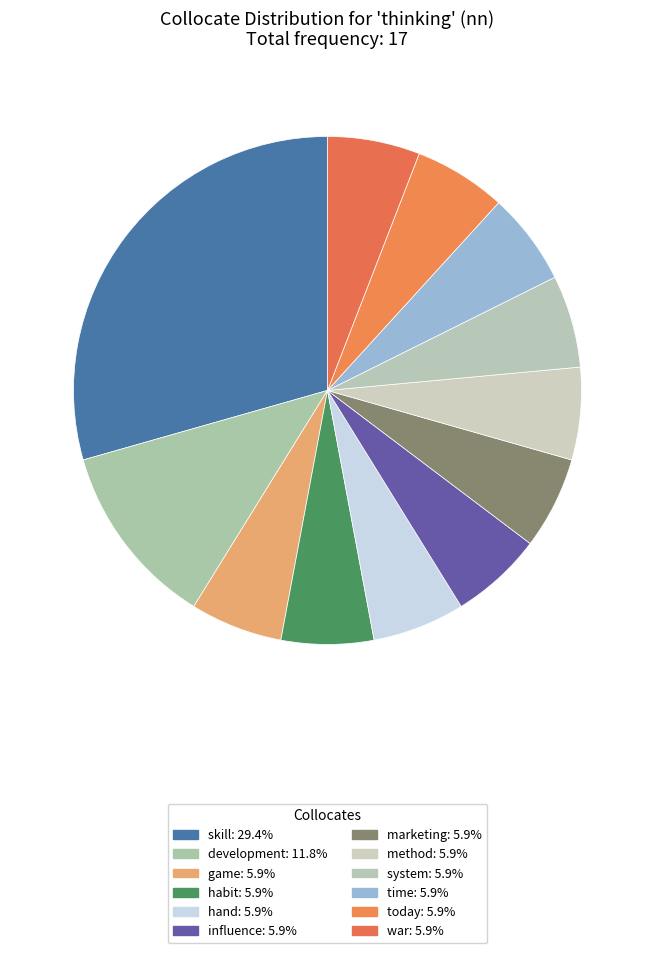

How many slices are in this pie chart?

12